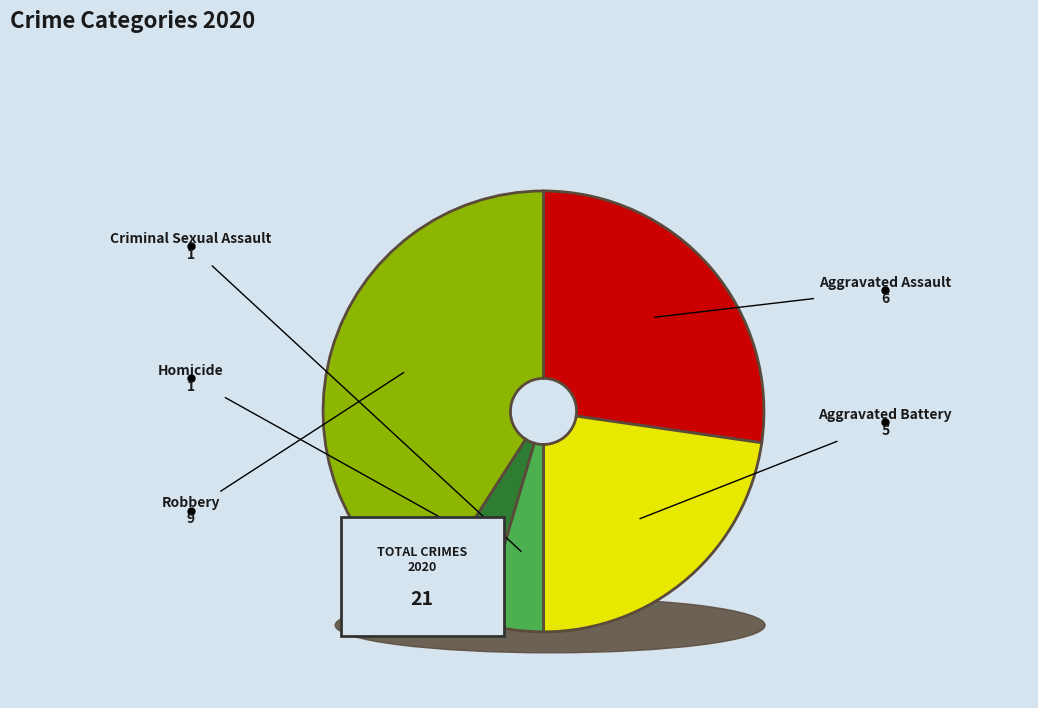

To the nearest percent, what portion does Homicide represent?

5%